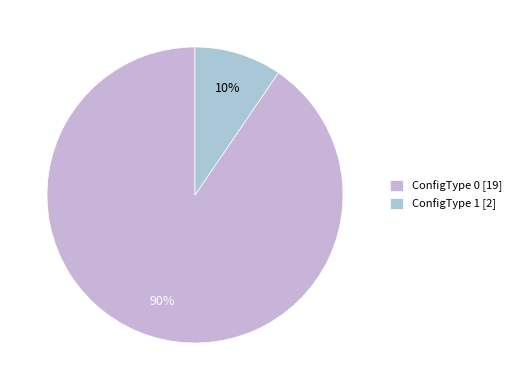

Combined, what portion of the pie is ConfigType 1 and ConfigType 0?

100.0%